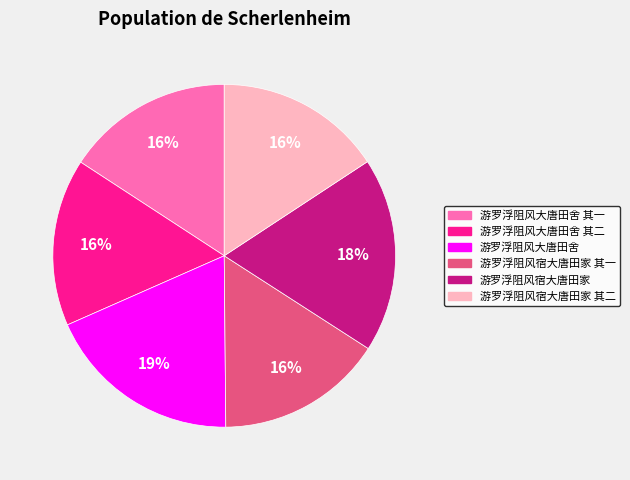

Is there a majority slice in this chart?

No